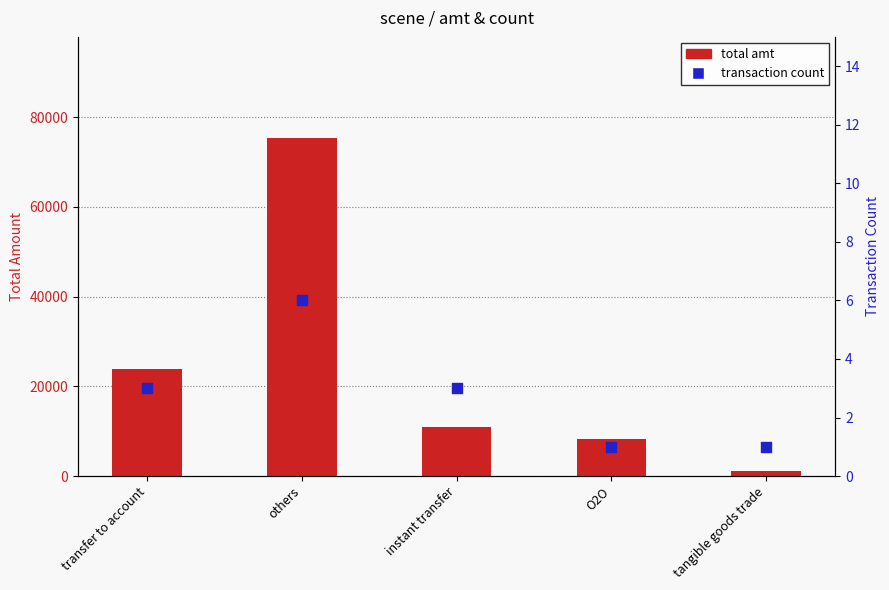

At which category is the sum across all series the highest?

others